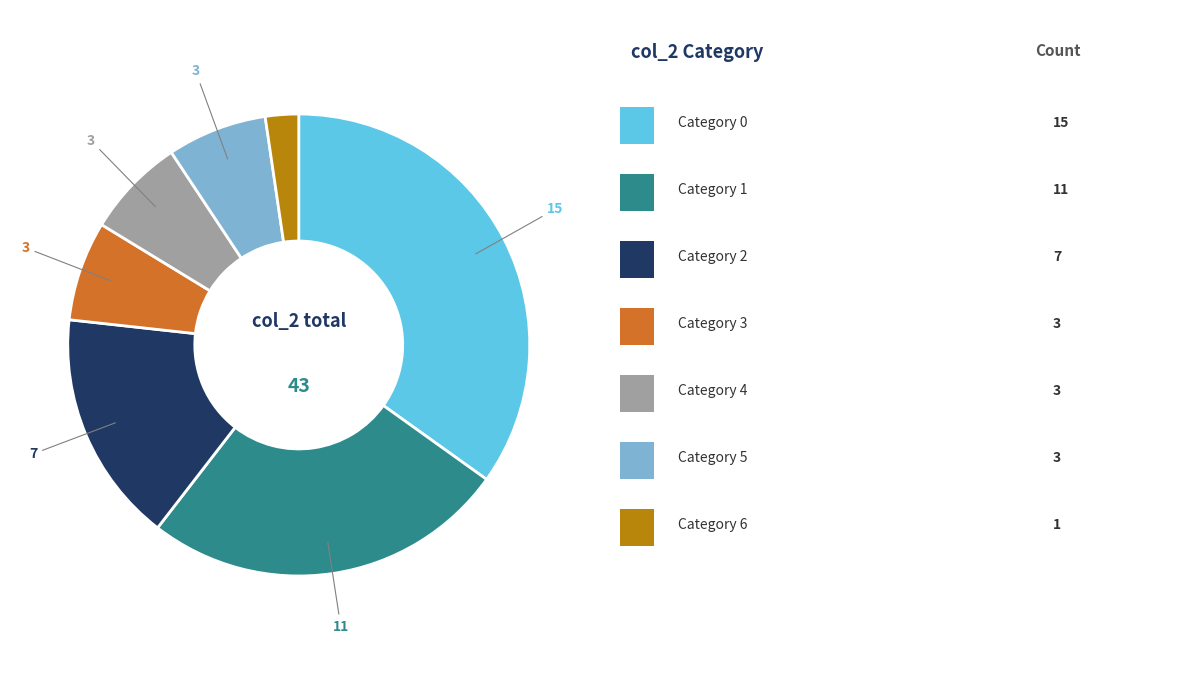

Is there a majority slice in this chart?

No